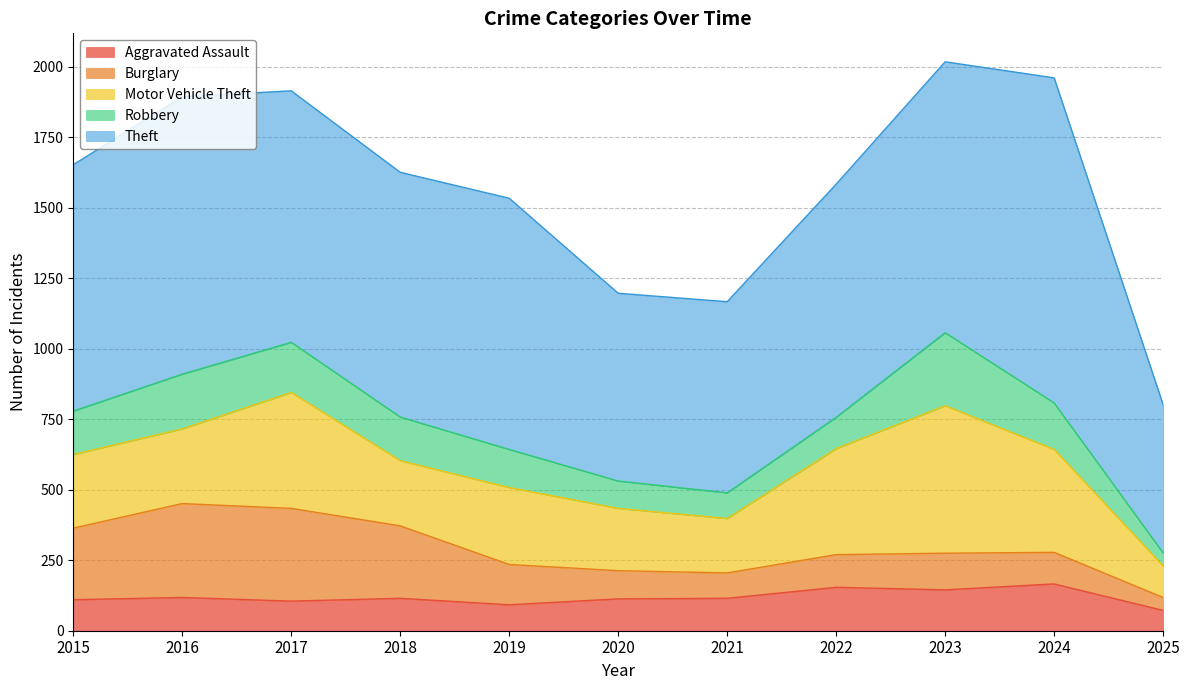

Is the value of Motor Vehicle Theft at 2022 greater than the value of Burglary at 2015?

Yes